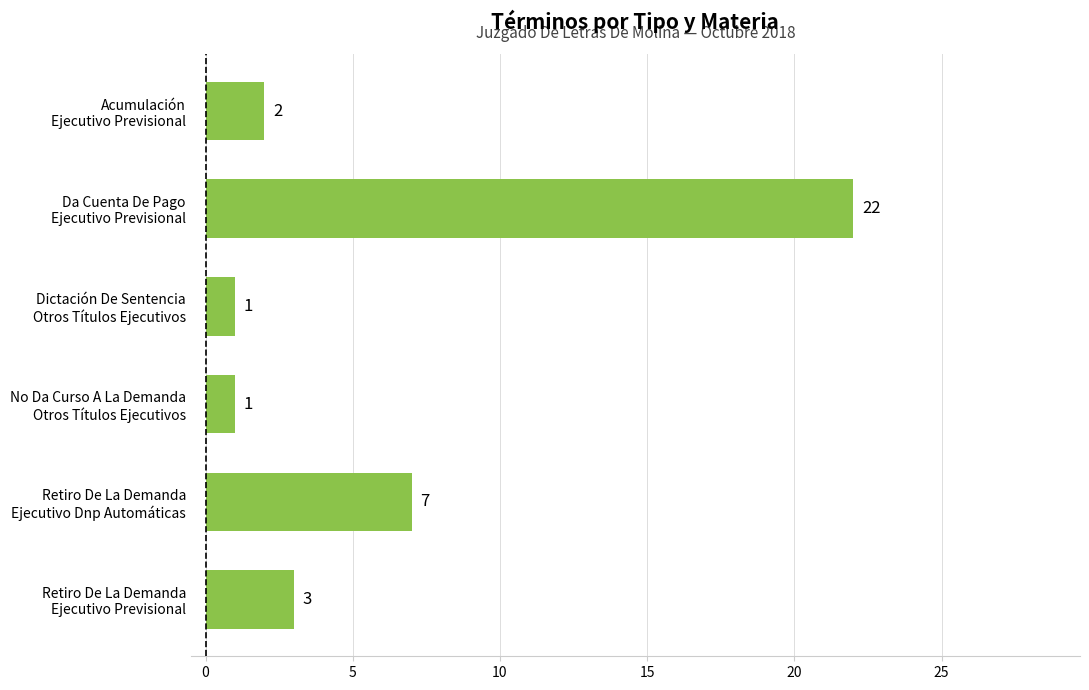

Does the chart contain stacked bars?

No